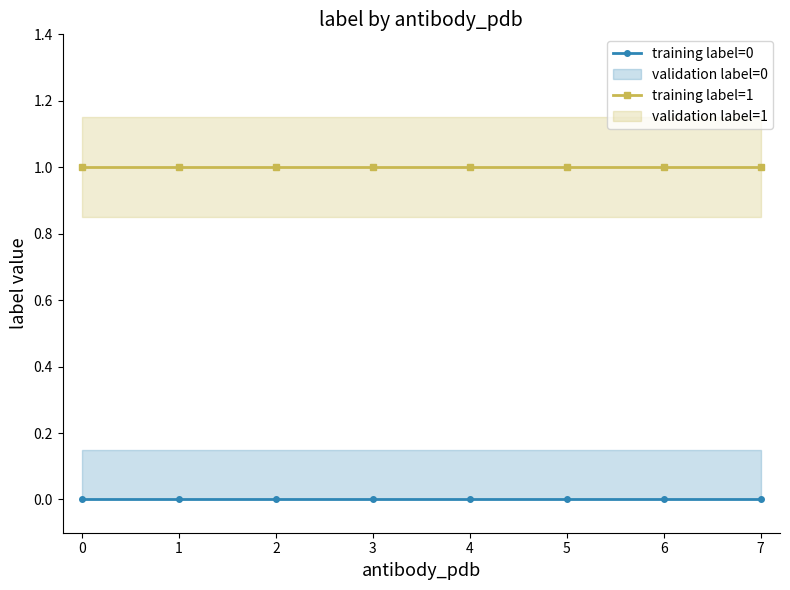

Which series has the largest total across all categories?

training label=1